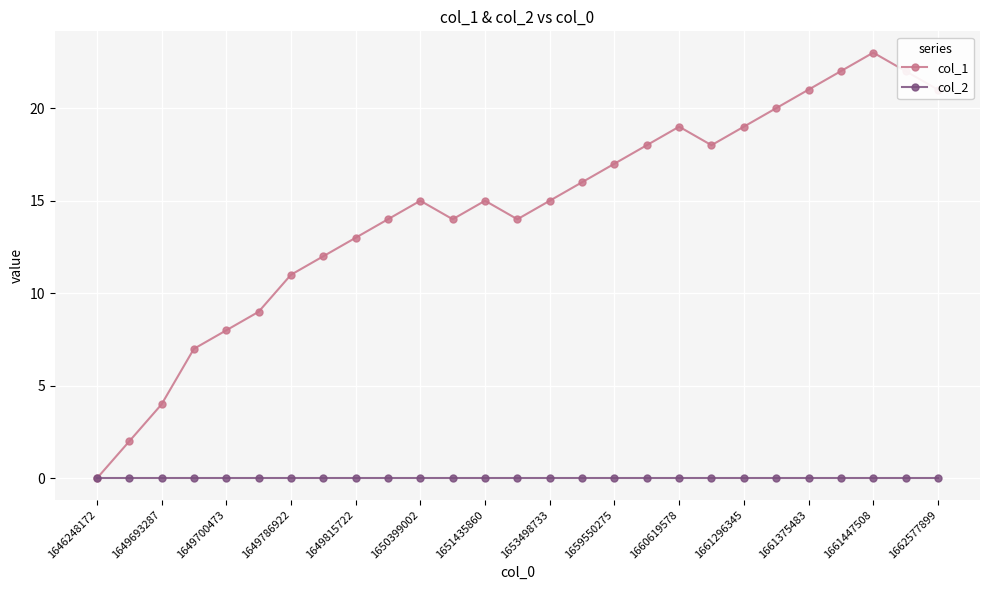

What is the highest value of the col_1 series?

23